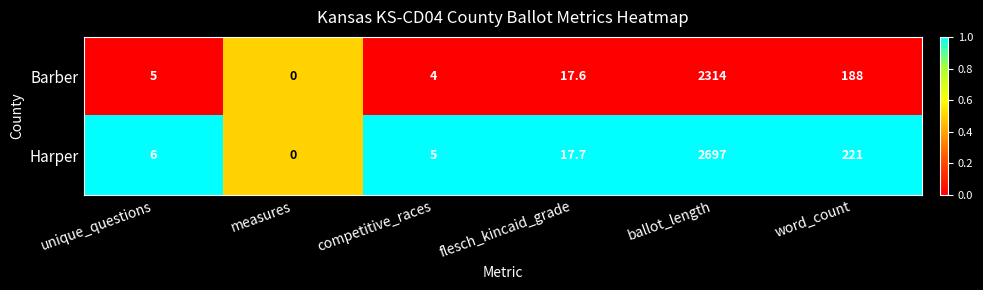

What is the spread (max minus min) of values at word_count?

33.0